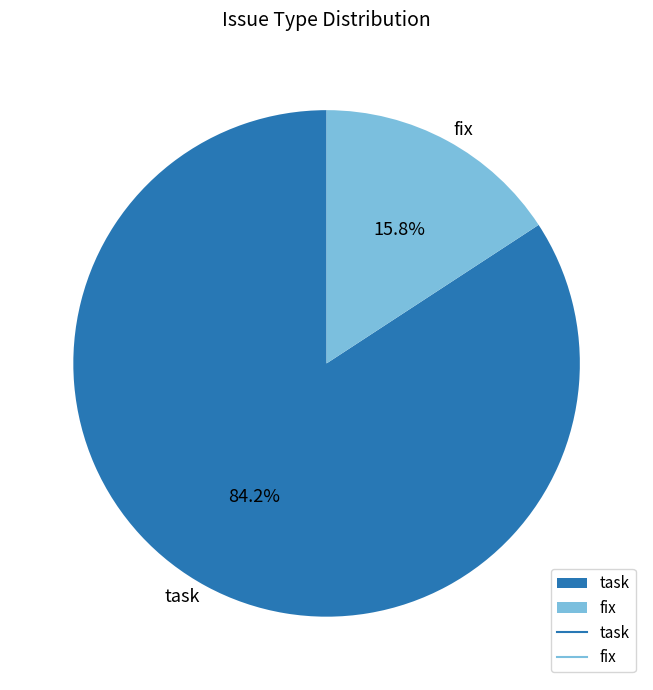

To the nearest percent, what portion does task represent?

84%